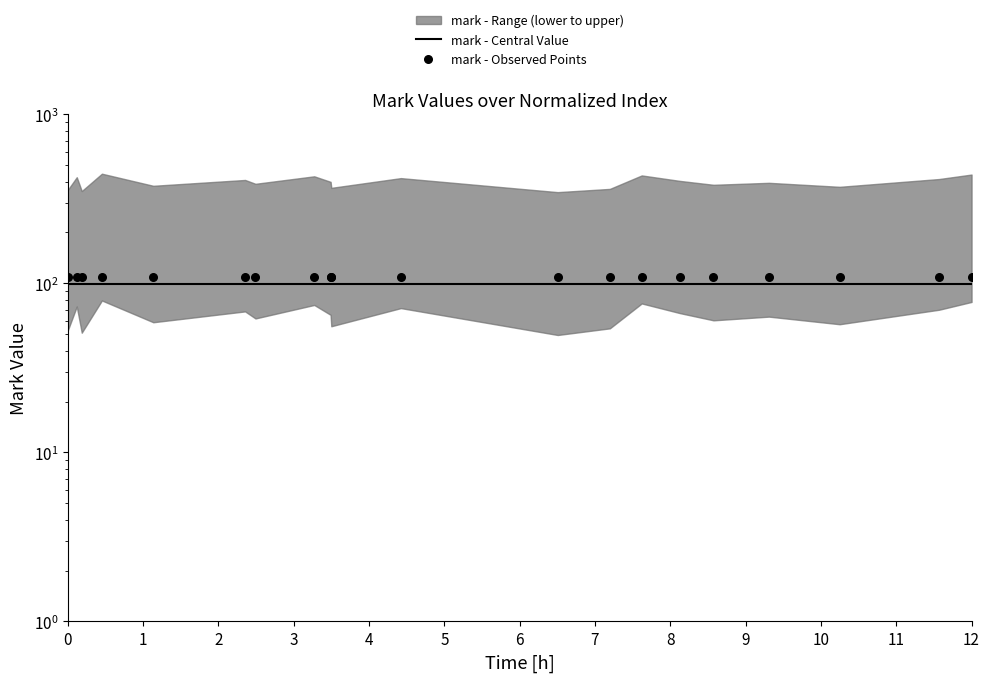

Which series reaches the maximum Y coordinate?

mark - Observed Points